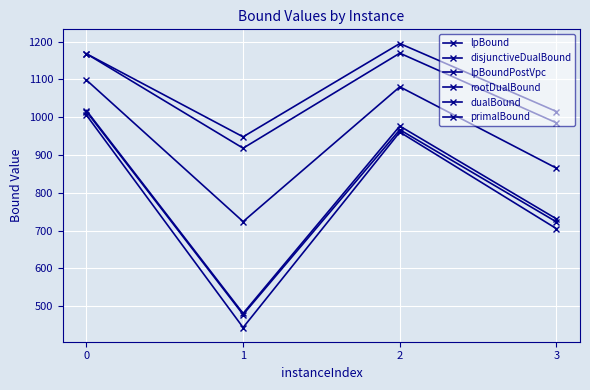

Reading right to left, list all the values displayed in this chart.

lpBound: 3=704.8	2=960.5	1=443.2	0=1005.7
disjunctiveDualBound: 3=730.8	2=976.5	1=480.6	0=1017.7
lpBoundPostVpc: 3=722.7	2=966.8	1=477.6	0=1015.0
rootDualBound: 3=865.0	2=1080.4	1=723.7	0=1098.4
dualBound: 3=985.1	2=1169.5	1=917.9	0=1168.0
primalBound: 3=1015.0	2=1195.0	1=948.0	0=1168.0